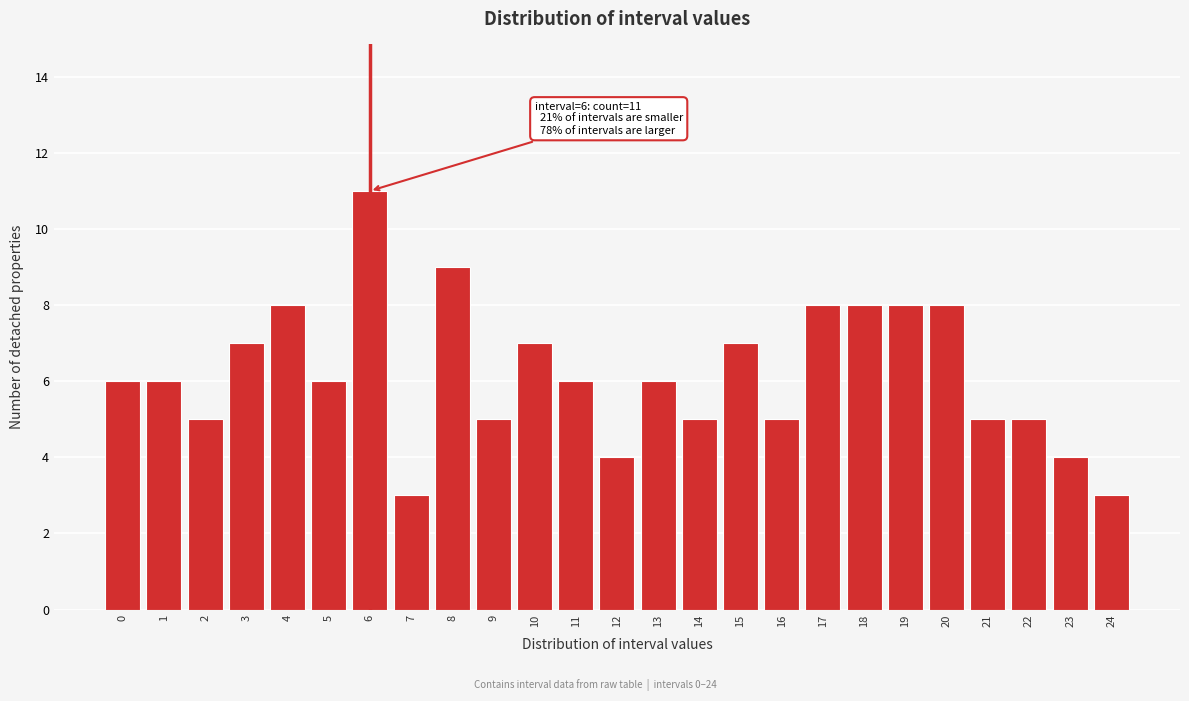

Reading left to right, extract all data points from this chart.

0=6	1=6	2=5	3=7	4=8	5=6	6=11	7=3	8=9	9=5	10=7	11=6	12=4	13=6	14=5	15=7	16=5	17=8	18=8	19=8	20=8	21=5	22=5	23=4	24=3